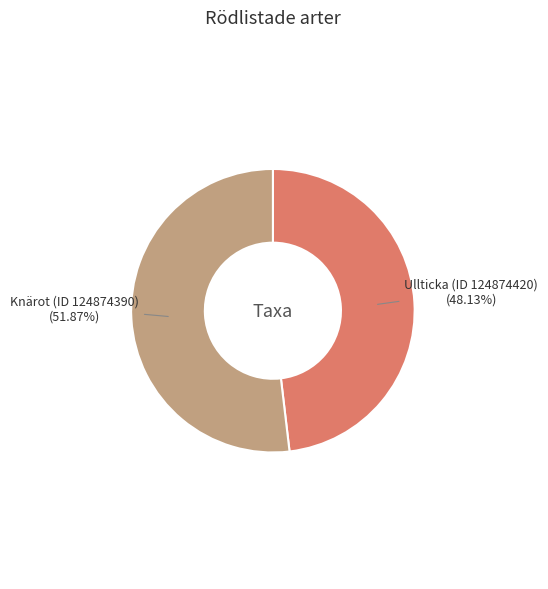

Does any single category account for the majority?

Yes